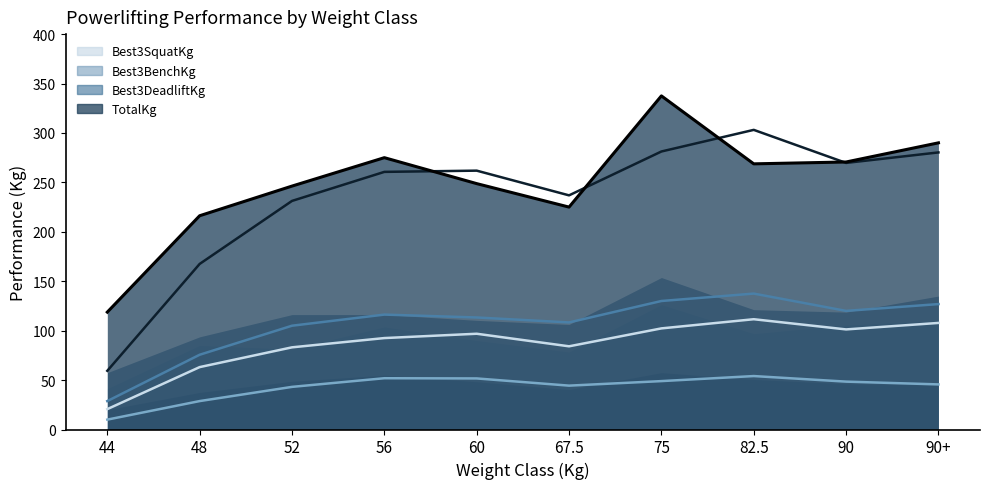

Reading left to right, extract all data points from this chart.

Best3SquatKg: 41.2	85.0	81.2	103.8	90.0	78.3	126.2	96.9	105.6	110.0
Best3BenchKg: 20.0	37.5	48.8	55.0	48.3	40.4	57.5	50.6	46.2	45.0
Best3DeadliftKg: 57.5	93.8	116.2	116.2	110.4	106.2	153.8	121.2	118.8	135.0
TotalKg: 118.8	216.2	246.2	275.0	248.8	225.0	337.5	268.8	270.6	290.0